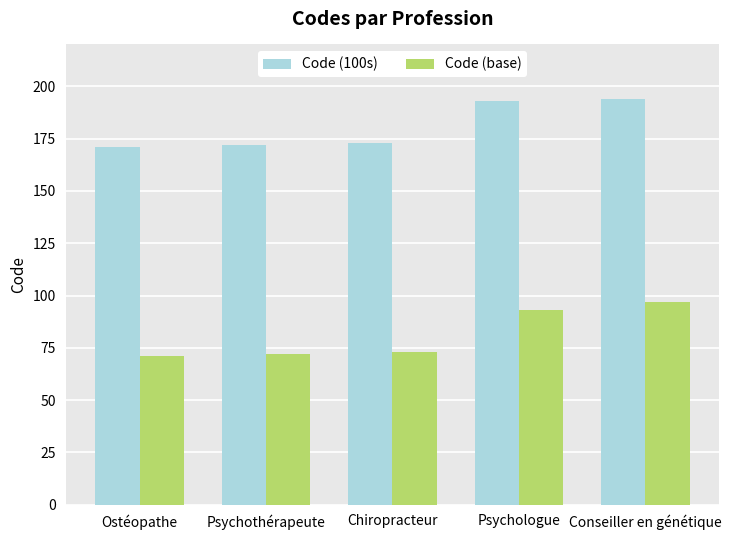

What is the greatest value displayed?

194